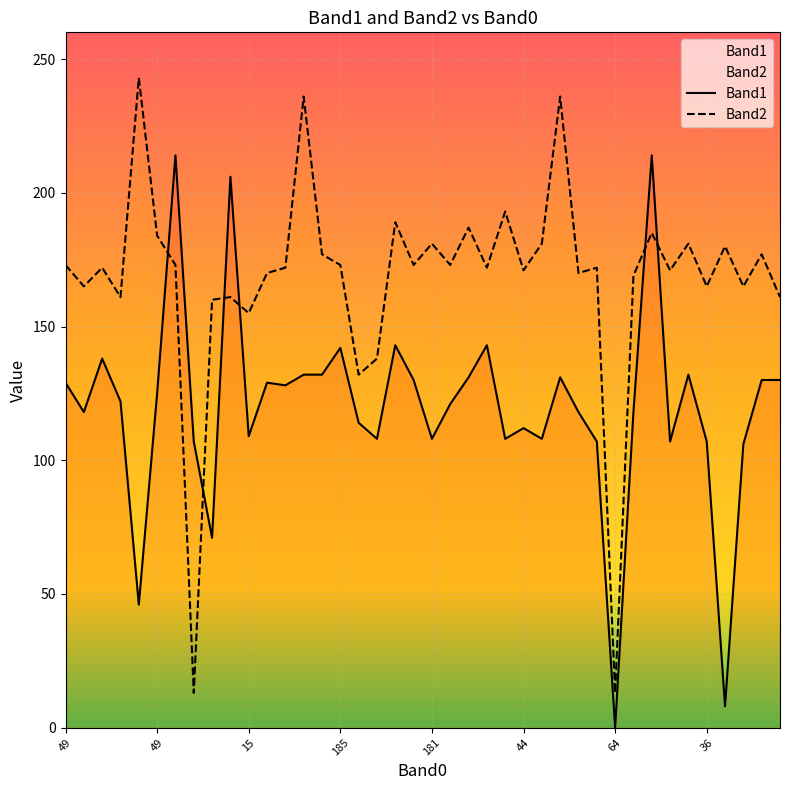

Reading left to right, transcribe all the data shown in this chart.

Band1: 129	118	138	122	46	125	214	107	71	206	109	129	128	132	132	142	114	108	143	130	108	121	131	143	108	112	108	131	118	107	0	118	214	107	132	107	8	106	130	130
Band2: 173	165	172	161	243	184	173	13	160	161	155	170	172	236	177	173	132	138	189	173	181	173	187	172	193	171	181	236	170	172	13	169	185	171	181	165	180	165	177	161